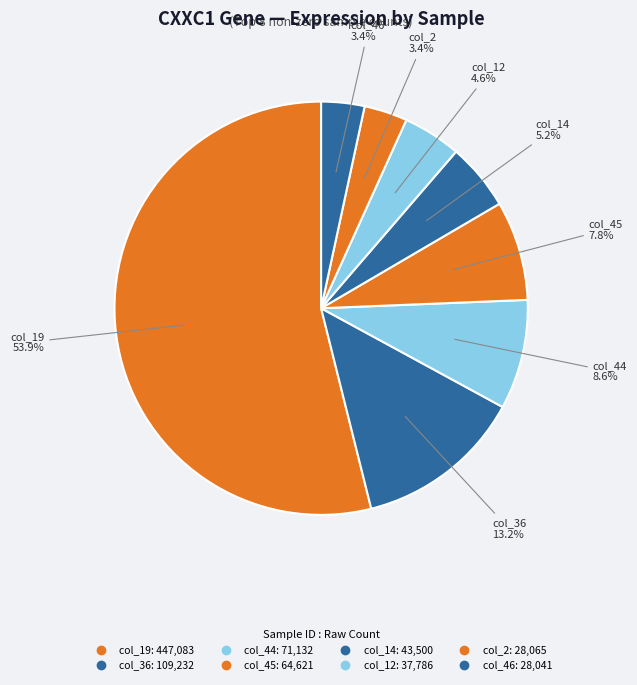

How many segments does this pie chart have?

8